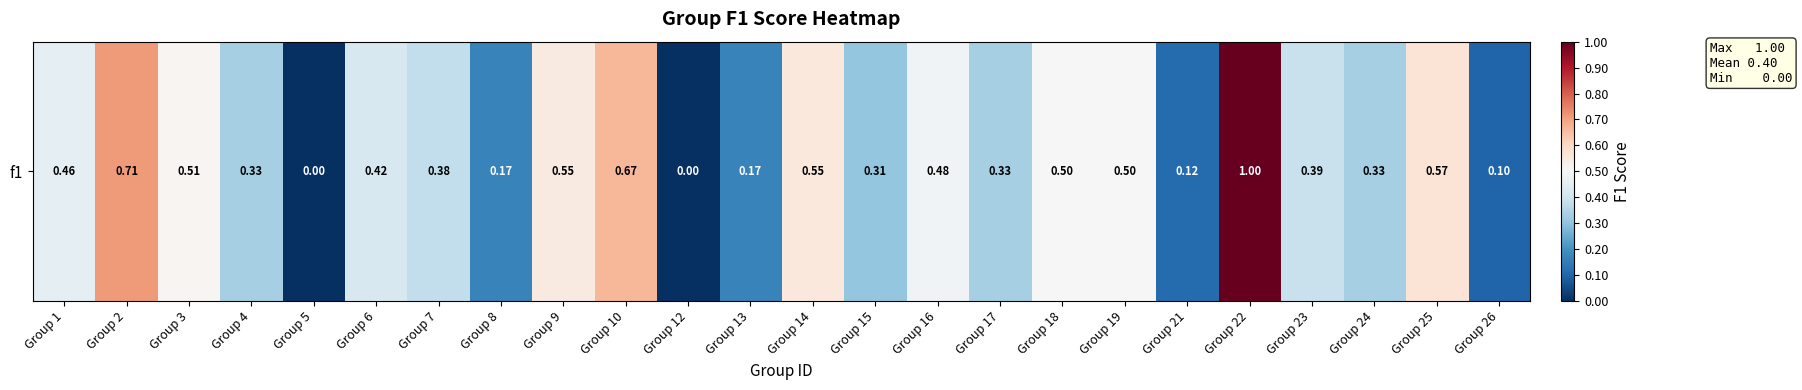

What is the sum of the values at Group 9 and Group 18?

1.0